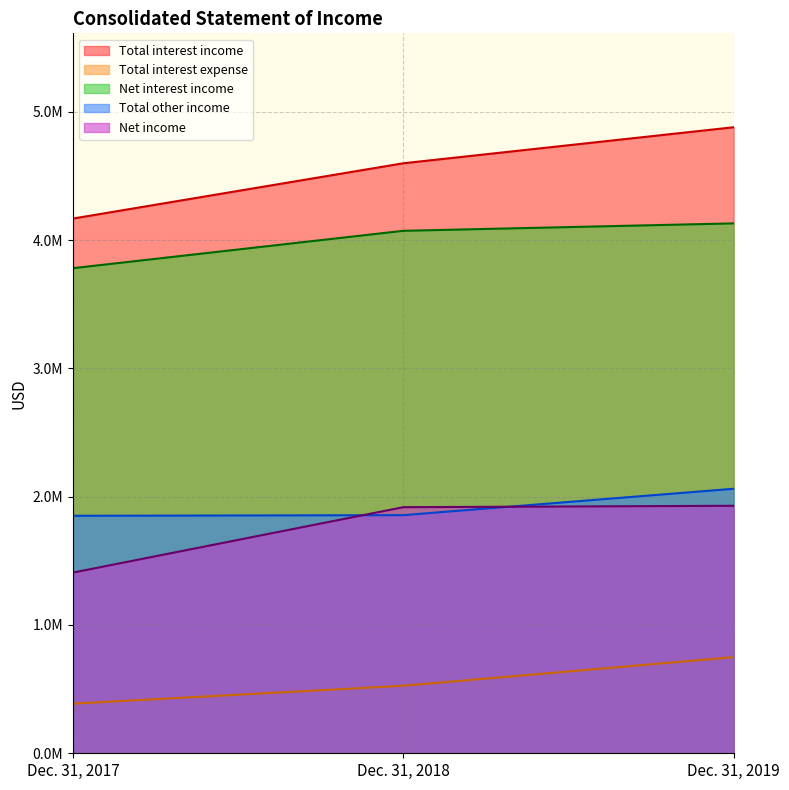

The value of Total interest expense at Dec. 31, 2019 is 196241. True or false?

False